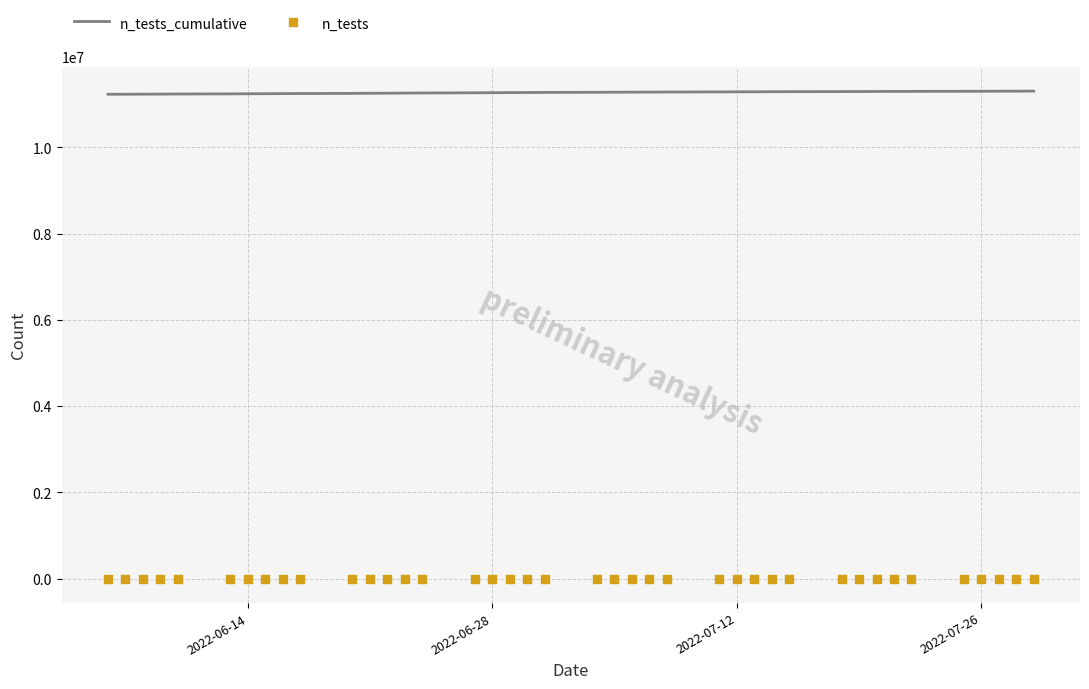

At how many categories does at least one series exceed 3658364?

40